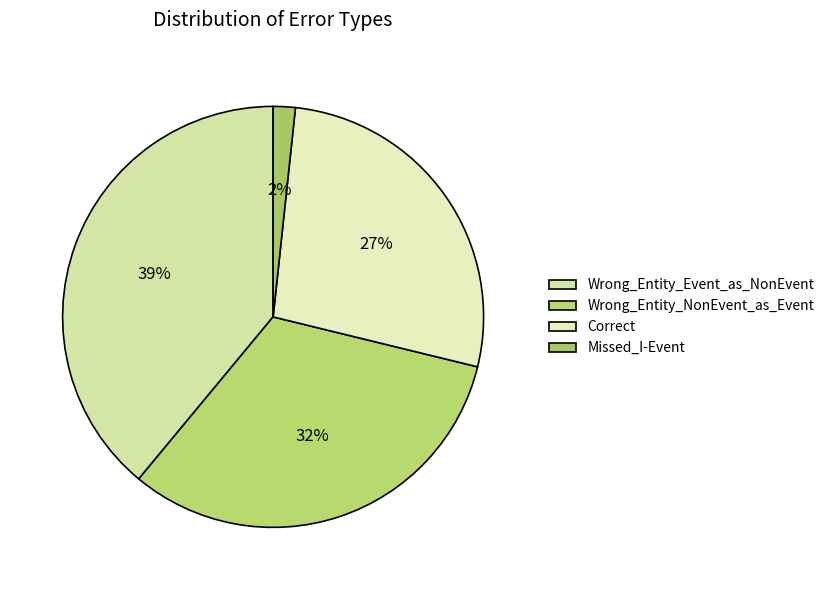

To the nearest percent, what percentage of the pie is Missed_I-Event?

2%